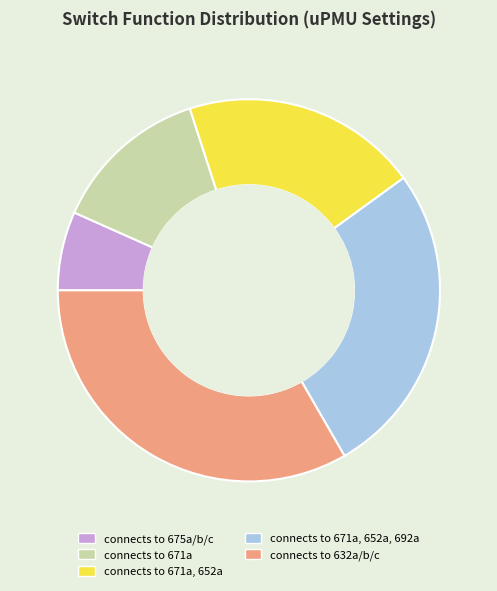

Do connects to 671a and connects to 632a/b/c together represent more than half of the pie?

No